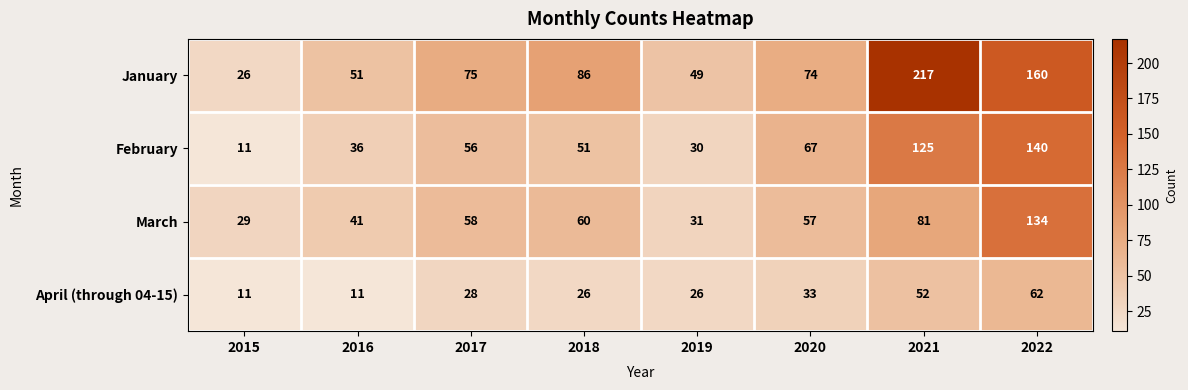

Count the number of data series in this chart.

4